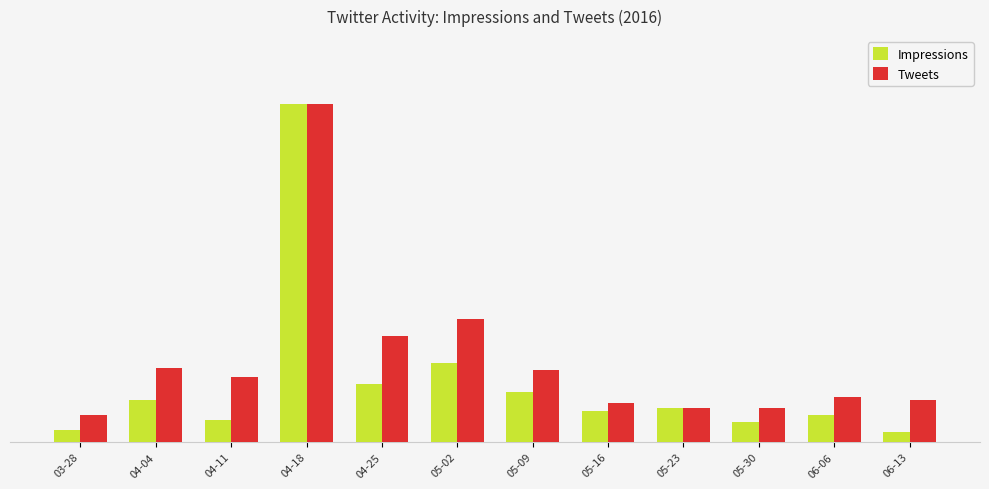

What is the label of the 11th bar from the right?

04-04